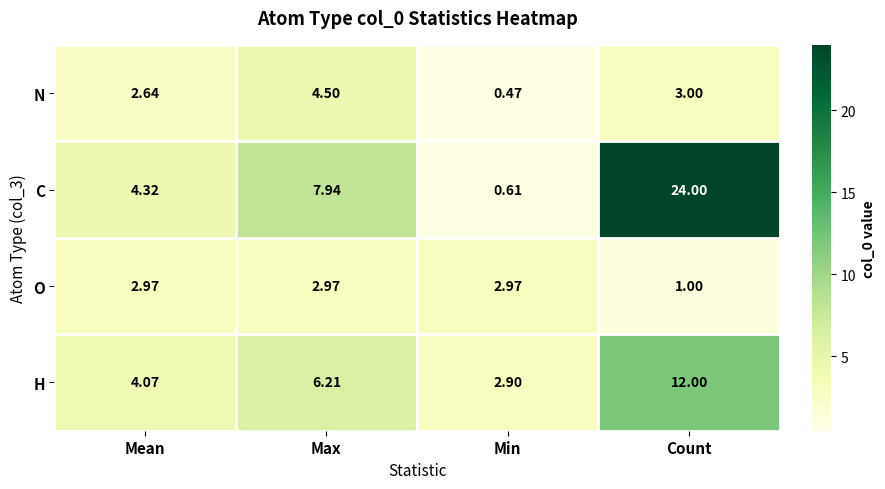

At which label is C closest to 12?

Max